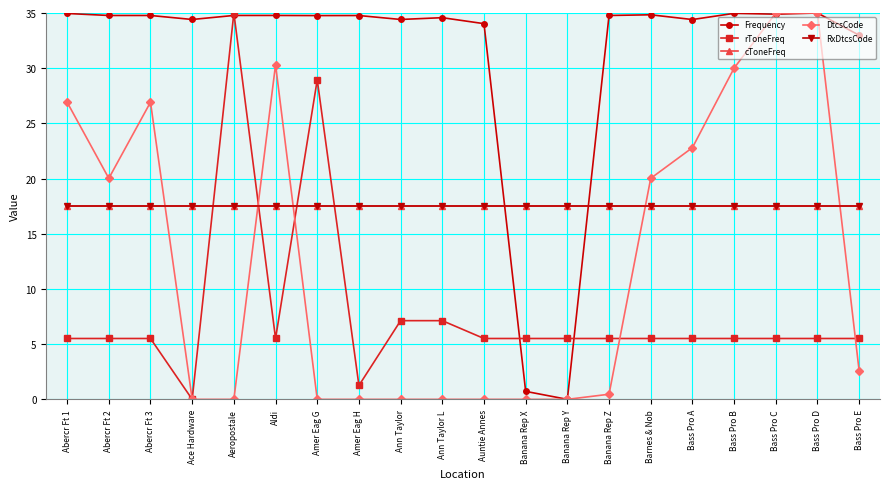

Reading right to left, what are all the values shown in this chart?

Frequency: Bass Pro E=33.0	Bass Pro D=35.0	Bass Pro C=34.9	Bass Pro B=35.0	Bass Pro A=34.4	Barnes & Nob=34.8	Banana Rep Z=34.8	Banana Rep Y=0.0	Banana Rep X=0.7	Auntie Annes=34.0	Ann Taylor L=34.6	Ann Taylor=34.4	Amer Eag H=34.8	Amer Eag G=34.8	Aldi=34.8	Aeropostale=34.8	Ace Hardware=34.4	Abercr Ft 3=34.8	Abercr Ft 2=34.8	Abercr Ft 1=35.0
rToneFreq: Bass Pro E=5.5	Bass Pro D=5.5	Bass Pro C=5.5	Bass Pro B=5.5	Bass Pro A=5.5	Barnes & Nob=5.5	Banana Rep Z=5.5	Banana Rep Y=5.5	Banana Rep X=5.5	Auntie Annes=5.5	Ann Taylor L=7.1	Ann Taylor=7.1	Amer Eag H=1.3	Amer Eag G=28.9	Aldi=5.5	Aeropostale=35.0	Ace Hardware=0.0	Abercr Ft 3=5.5	Abercr Ft 2=5.5	Abercr Ft 1=5.5
cToneFreq: Bass Pro E=17.5	Bass Pro D=17.5	Bass Pro C=17.5	Bass Pro B=17.5	Bass Pro A=17.5	Barnes & Nob=17.5	Banana Rep Z=17.5	Banana Rep Y=17.5	Banana Rep X=17.5	Auntie Annes=17.5	Ann Taylor L=17.5	Ann Taylor=17.5	Amer Eag H=17.5	Amer Eag G=17.5	Aldi=17.5	Aeropostale=17.5	Ace Hardware=17.5	Abercr Ft 3=17.5	Abercr Ft 2=17.5	Abercr Ft 1=17.5
DtcsCode: Bass Pro E=2.6	Bass Pro D=35.0	Bass Pro C=35.0	Bass Pro B=30.0	Bass Pro A=22.8	Barnes & Nob=20.0	Banana Rep Z=0.5	Banana Rep Y=0.0	Banana Rep X=0.0	Auntie Annes=0.0	Ann Taylor L=0.0	Ann Taylor=0.0	Amer Eag H=0.0	Amer Eag G=0.0	Aldi=30.3	Aeropostale=0.0	Ace Hardware=0.0	Abercr Ft 3=26.9	Abercr Ft 2=20.0	Abercr Ft 1=26.9
RxDtcsCode: Bass Pro E=17.5	Bass Pro D=17.5	Bass Pro C=17.5	Bass Pro B=17.5	Bass Pro A=17.5	Barnes & Nob=17.5	Banana Rep Z=17.5	Banana Rep Y=17.5	Banana Rep X=17.5	Auntie Annes=17.5	Ann Taylor L=17.5	Ann Taylor=17.5	Amer Eag H=17.5	Amer Eag G=17.5	Aldi=17.5	Aeropostale=17.5	Ace Hardware=17.5	Abercr Ft 3=17.5	Abercr Ft 2=17.5	Abercr Ft 1=17.5